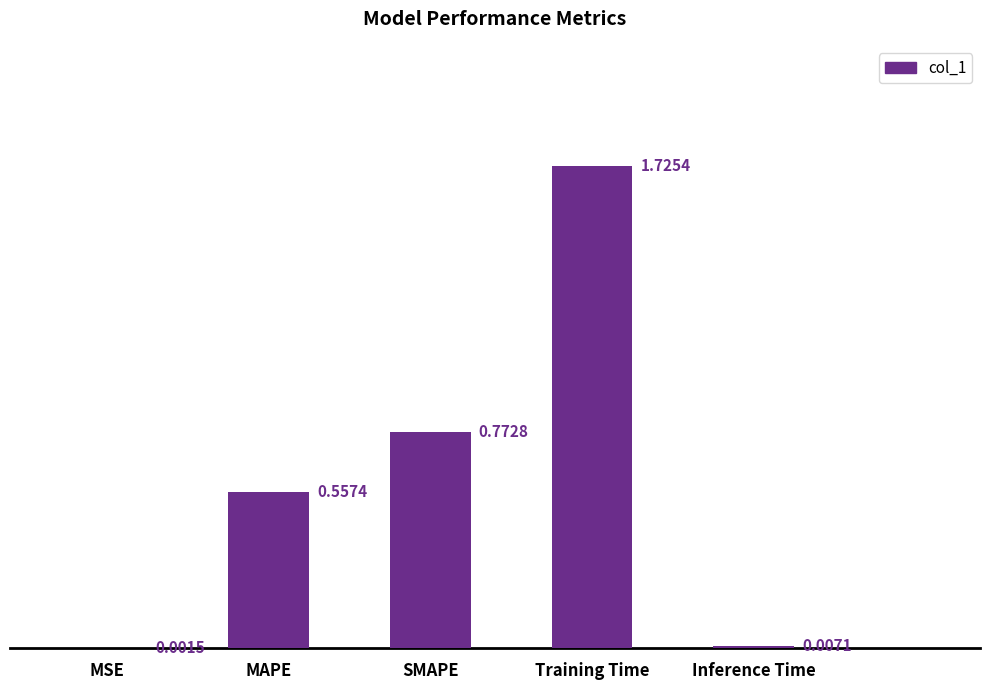

What is the sum of all values?

3.1